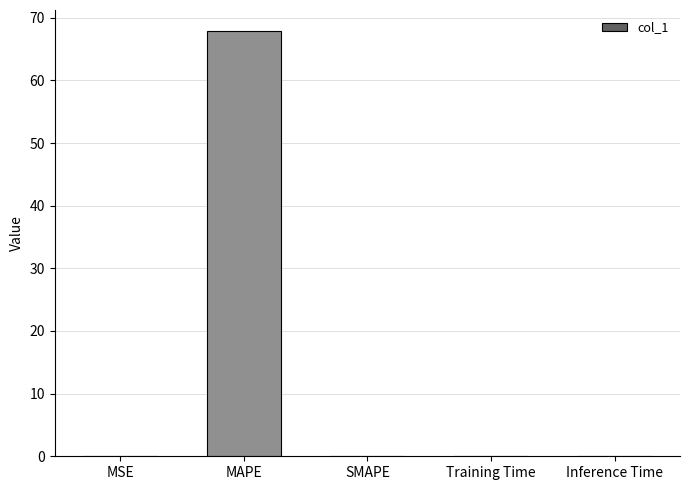

Between MAPE and MSE, which is larger?

MAPE